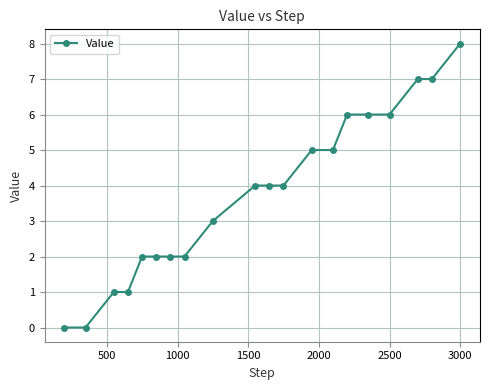

What is the sum of all values?

75